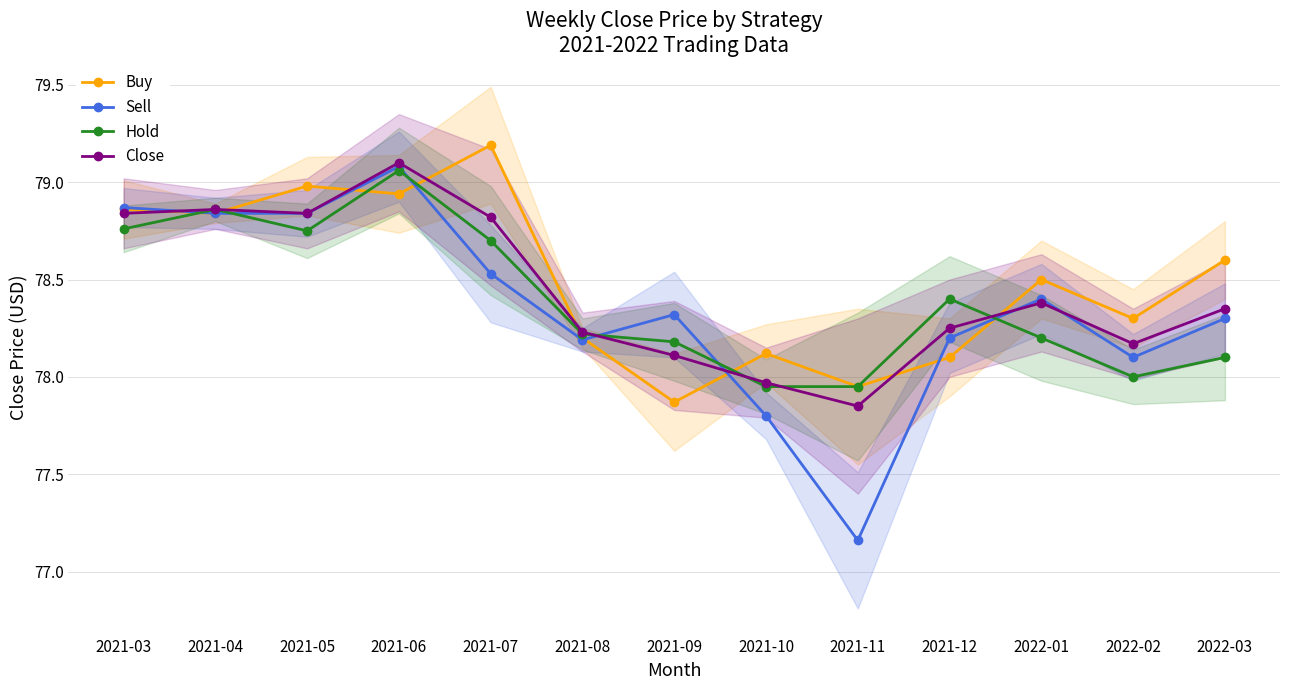

Rank the series by their average value, from highest to lowest.

Buy, Close, Hold, Sell